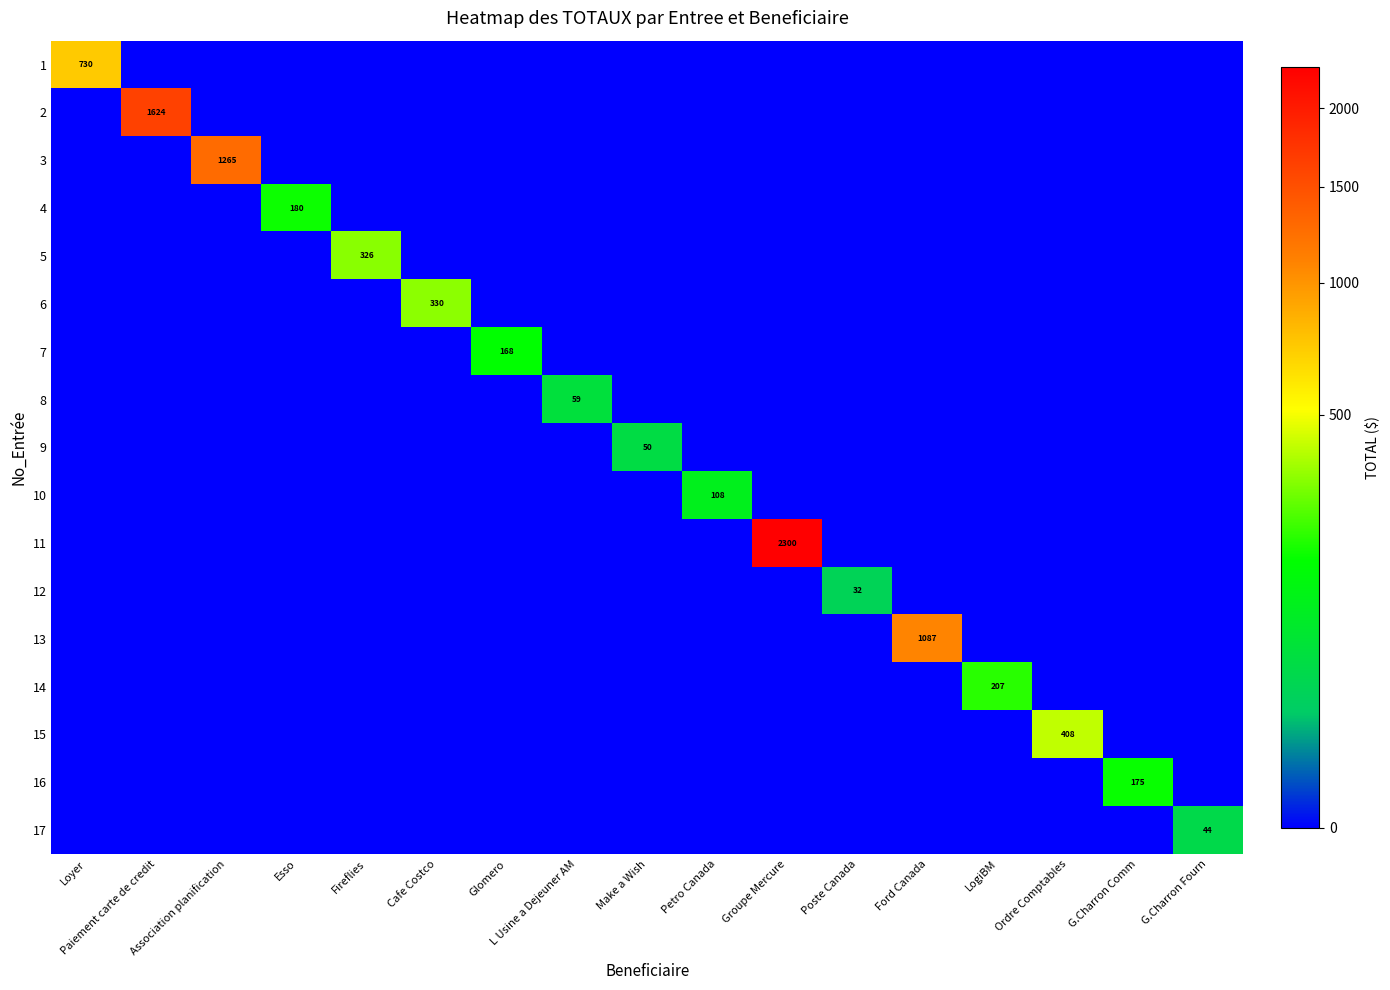

What is the difference between the maximum and minimum values in the 5 series?

326.0